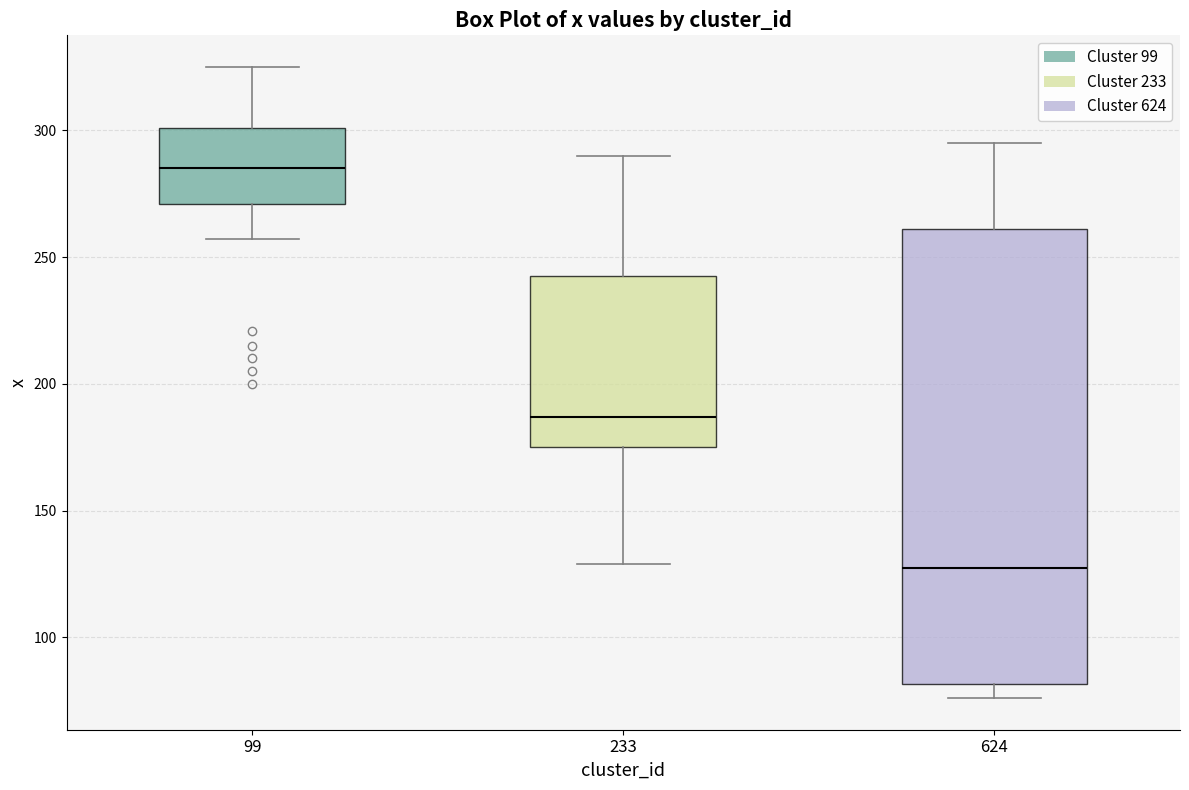

Which box has the lowest median line?

624